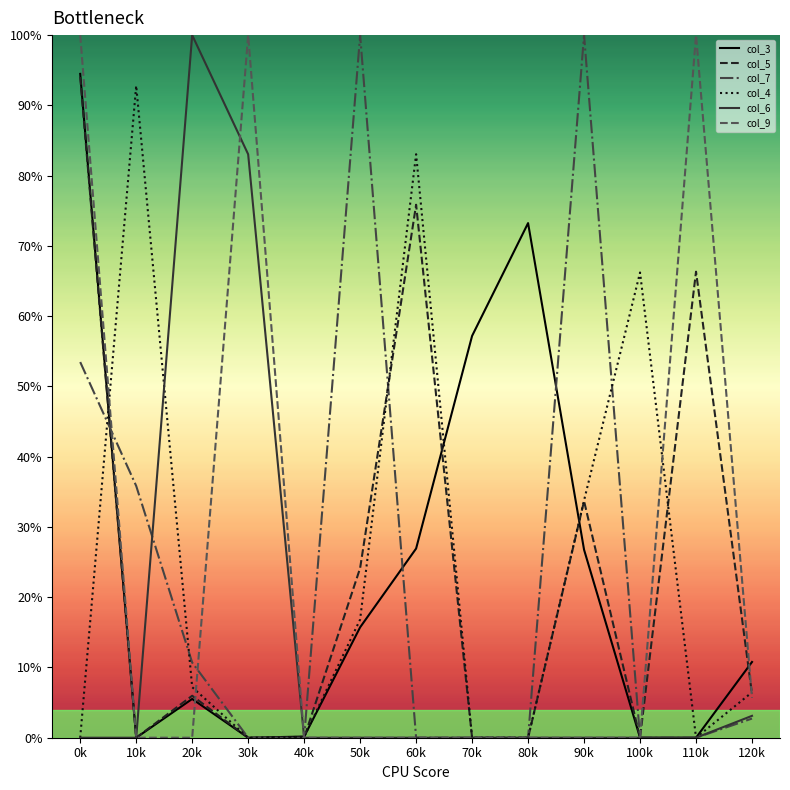

How many lines are shown in the chart?

6